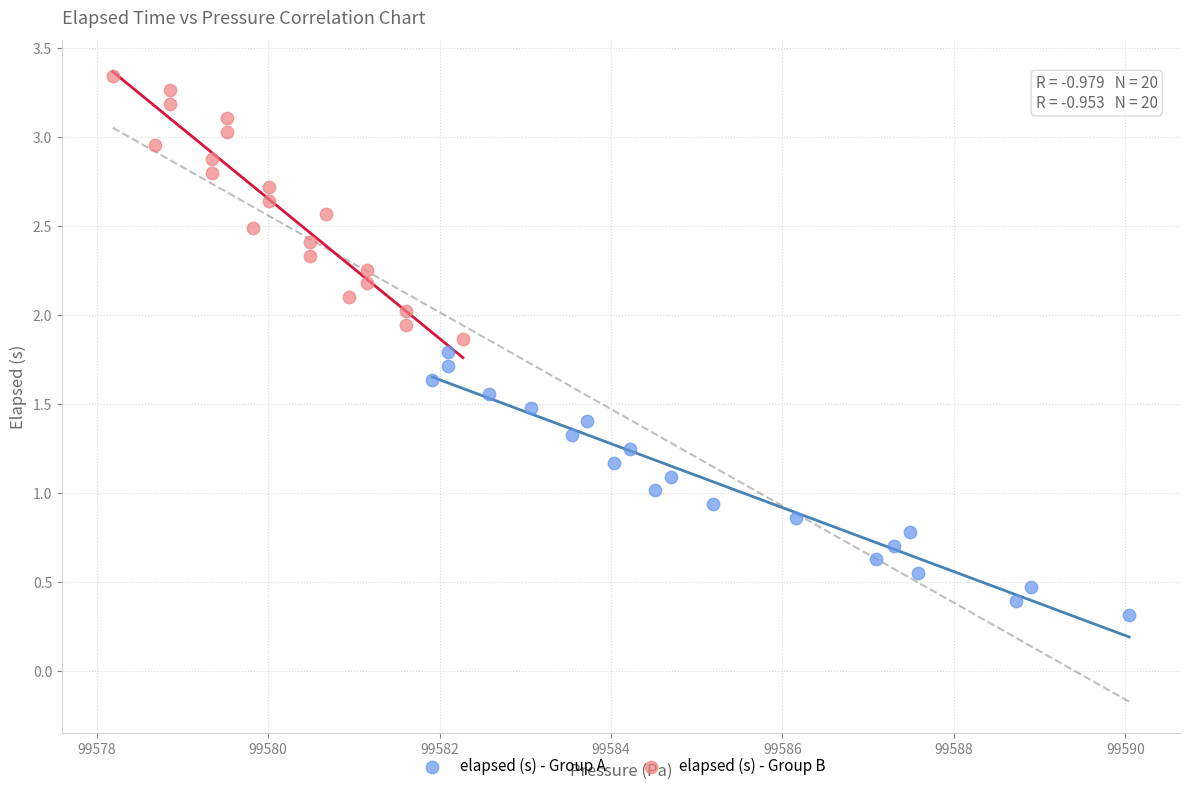

Which series reaches the minimum Y coordinate?

elapsed (s) - Group A